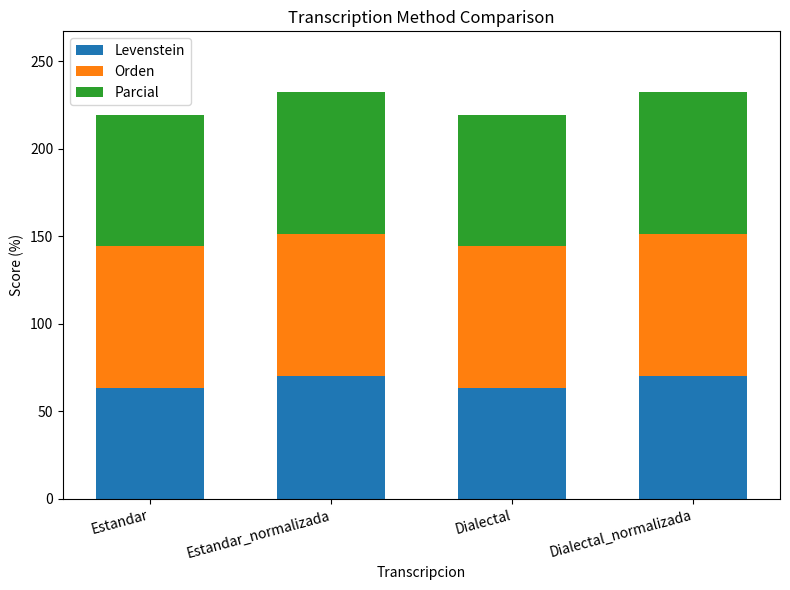

What is the sum of all Levenstein values?

267.4